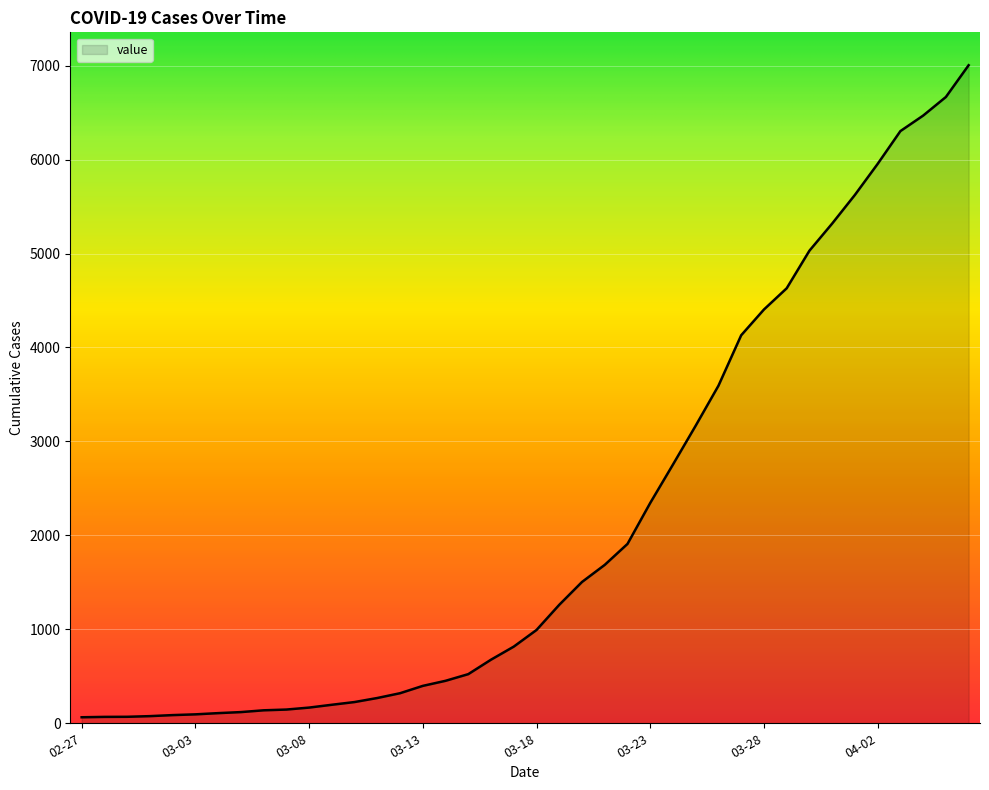

What is the maximum value shown in the chart?

7004